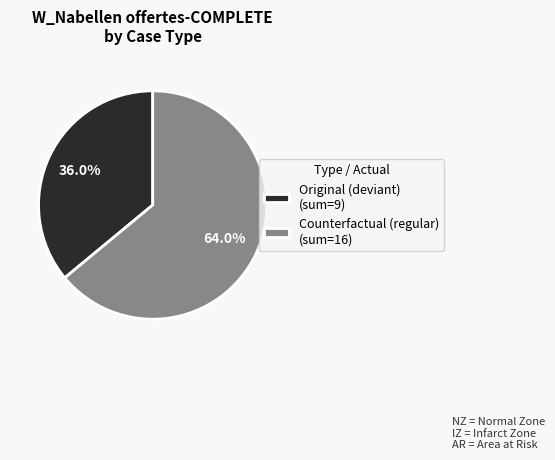

Is there a majority slice in this chart?

Yes